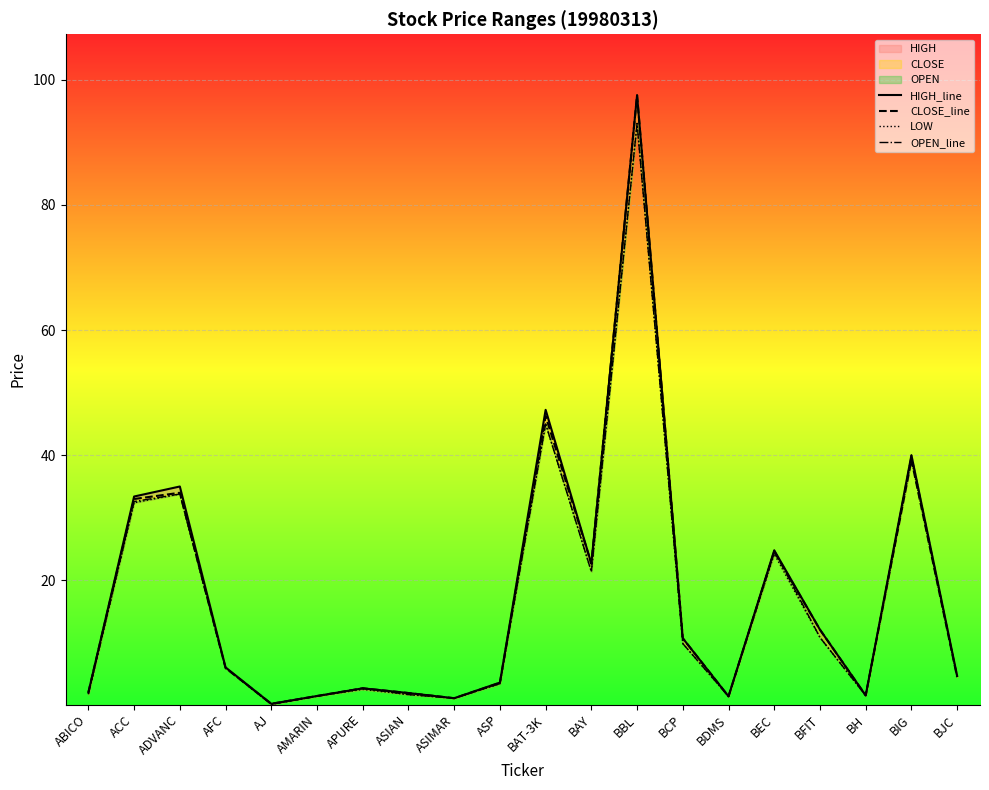

Where is the first local minimum for OPEN_line?

AJ